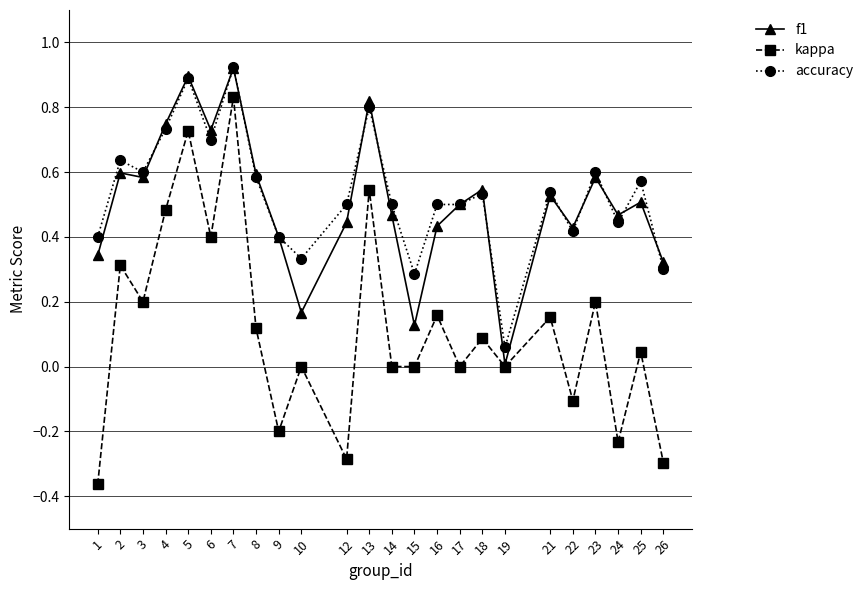

True or false: f1 has more than 0 interior local peaks.

True